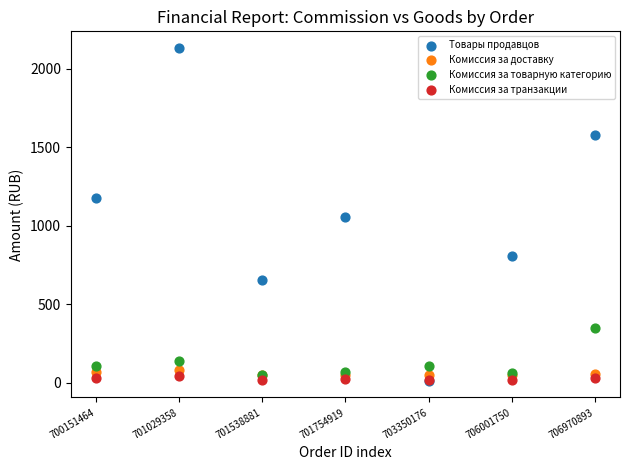

What are all the series names shown in the legend?

Товары продавцов, Комиссия за доставку, Комиссия за товарную категорию, Комиссия за транзакции